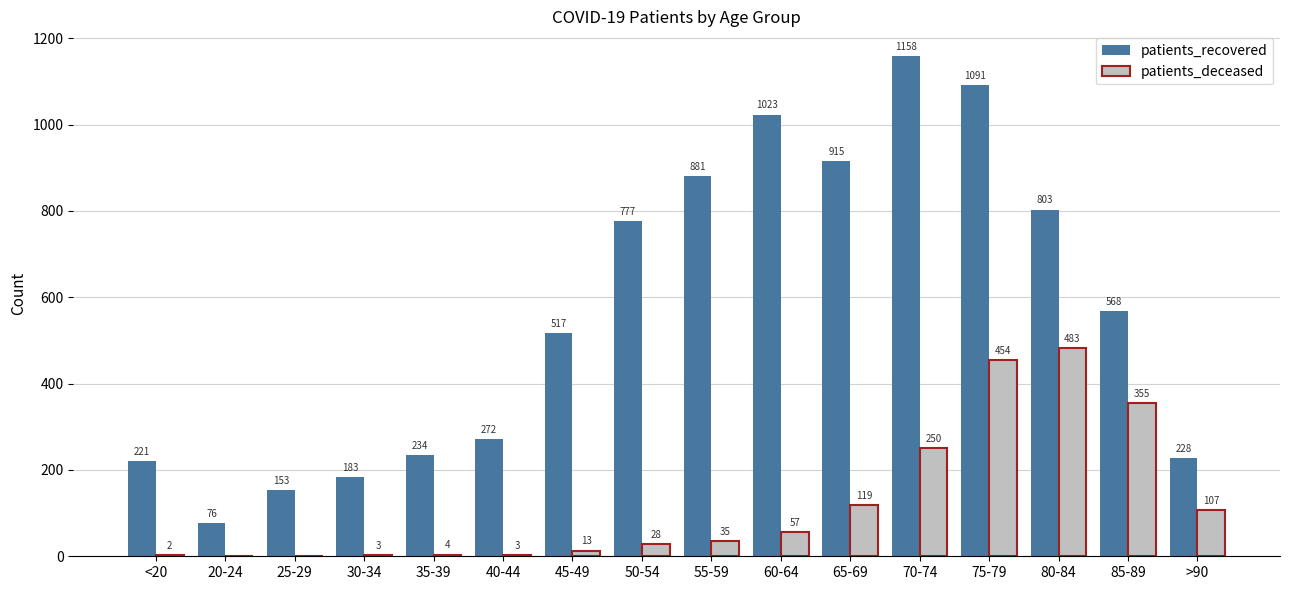

What is the difference between the patients_recovered values at 25-29 and 55-59?

728